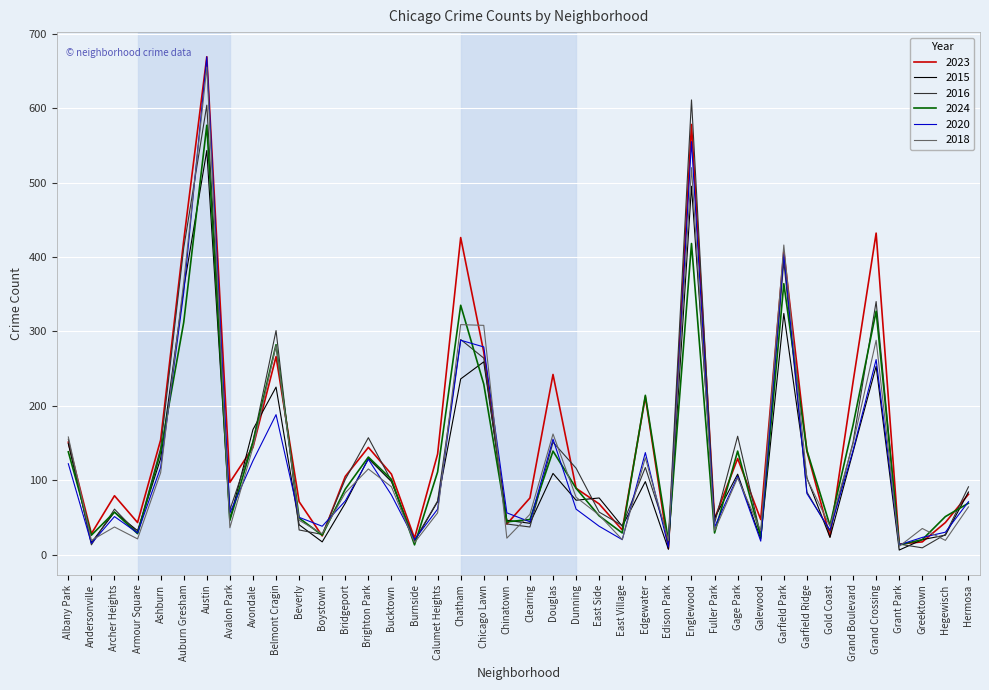

The 2023 series shows 78 at Grand Boulevard. True or false?

False